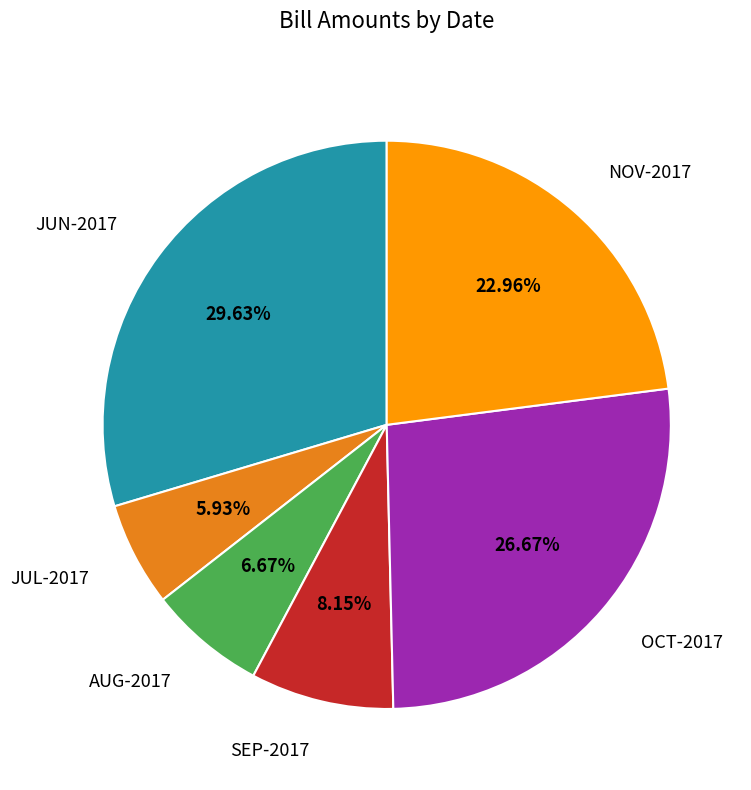

What is the ratio of the value at JUN-2017 to the value at SEP-2017?

3.6